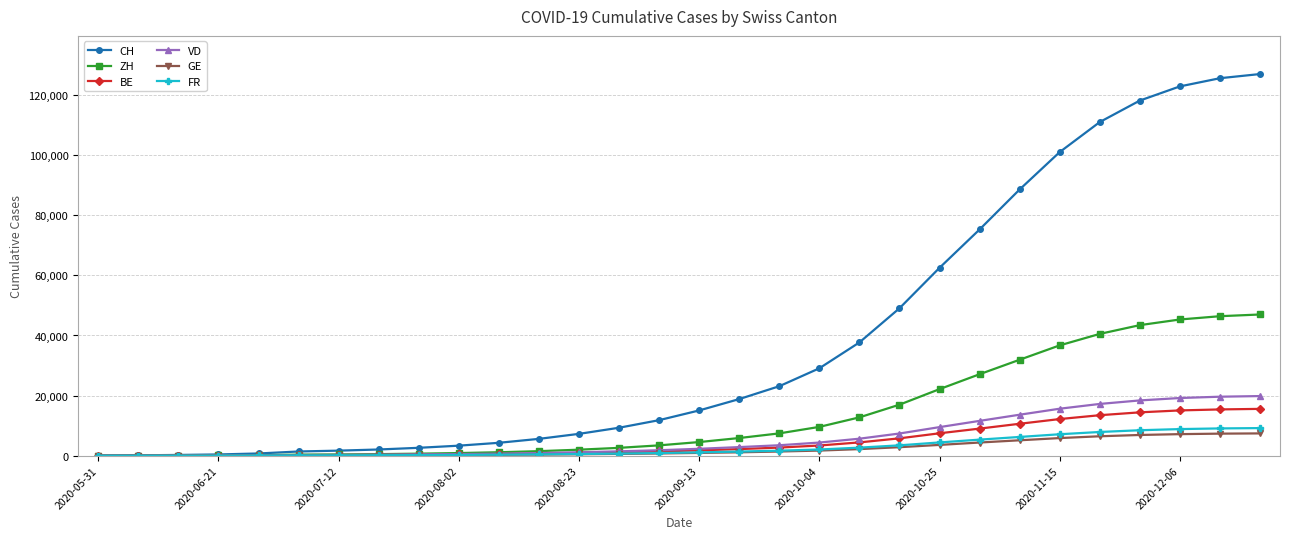

Which series has the largest range (max minus min)?

CH